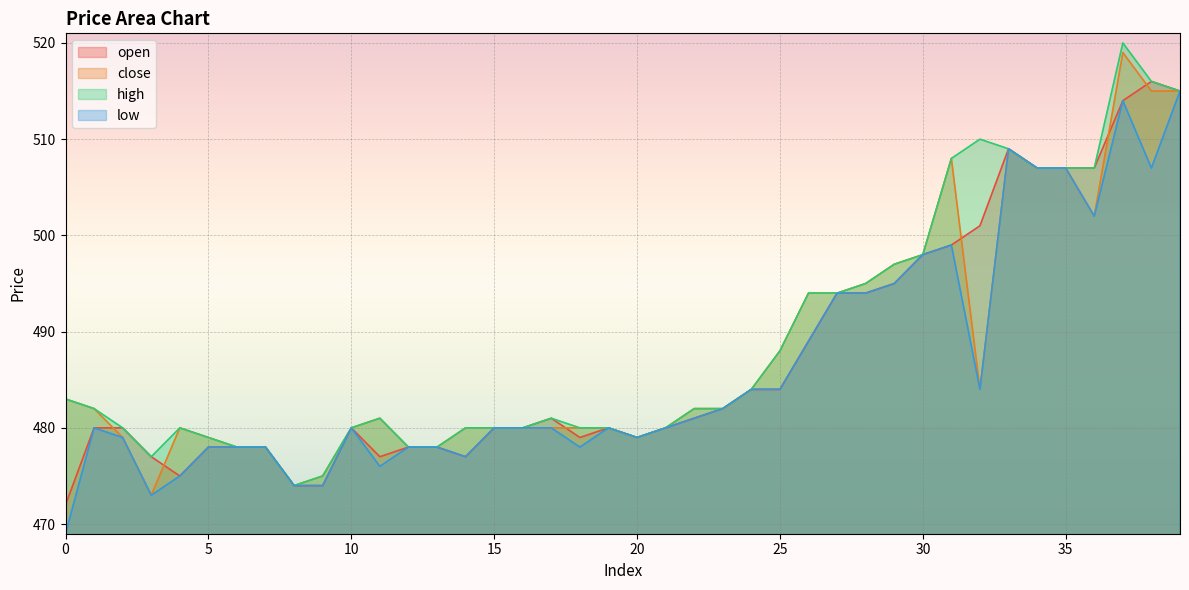

In low, how many points are higher than both neighbors (excluding endpoints)?

6